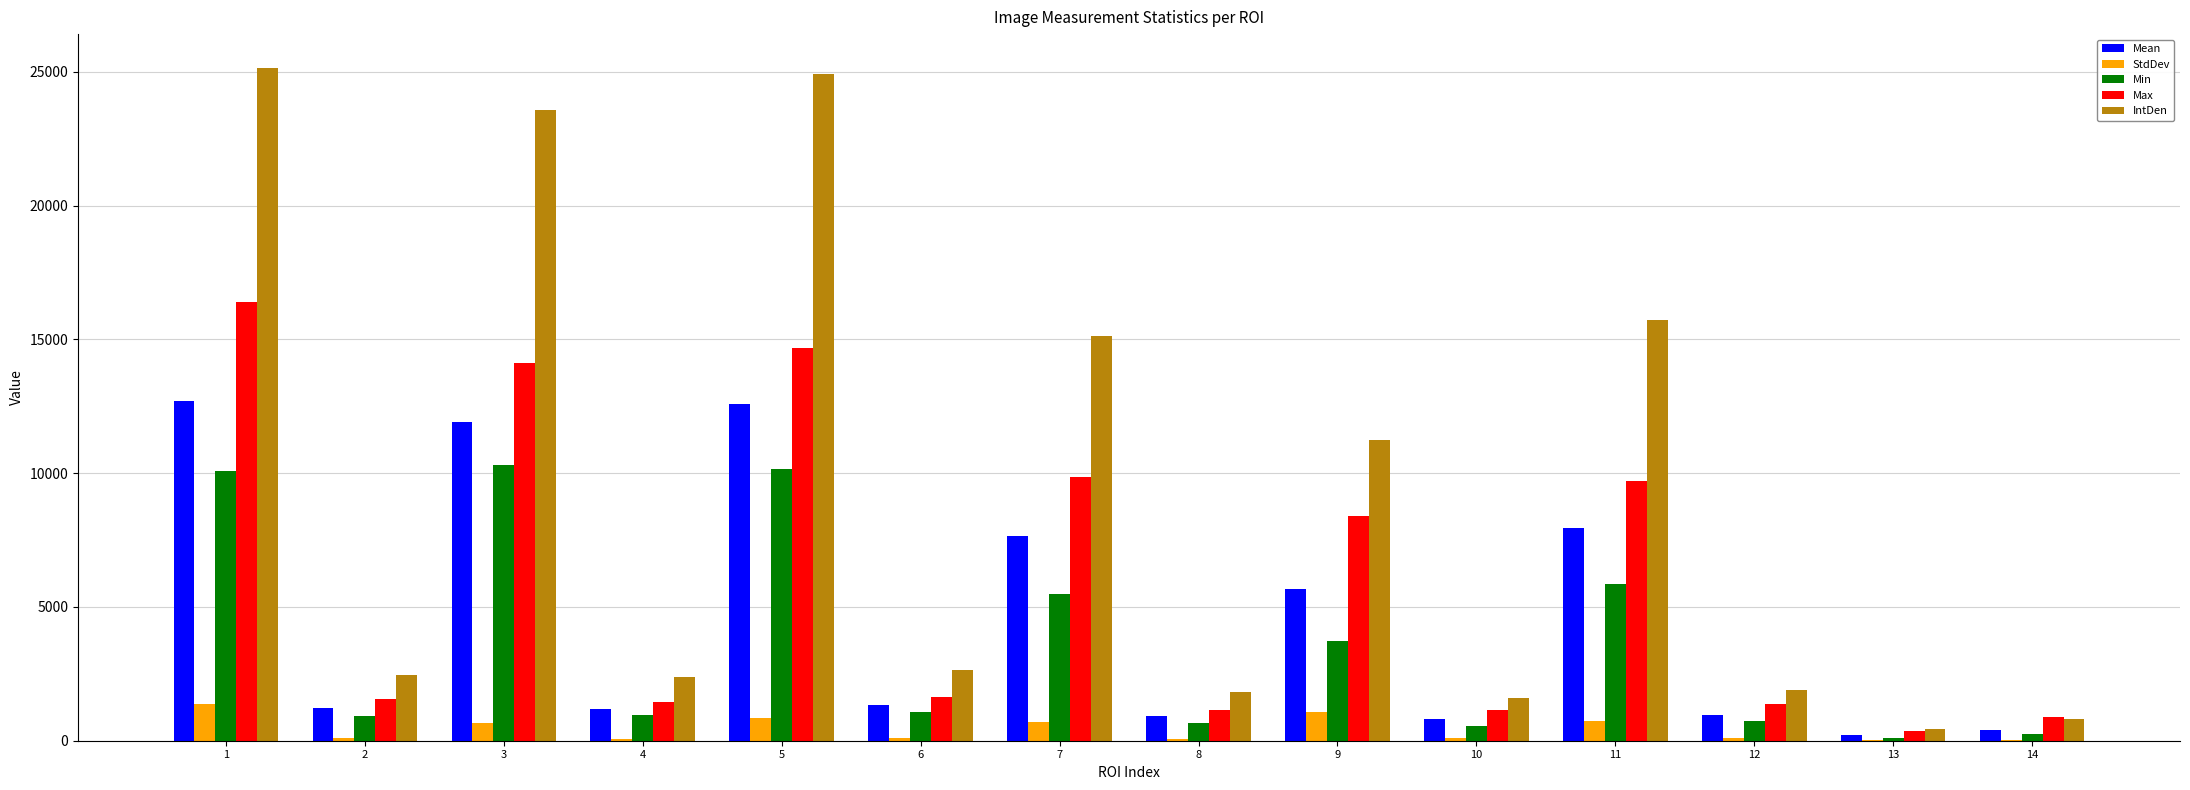

How many groups of bars are there?

14